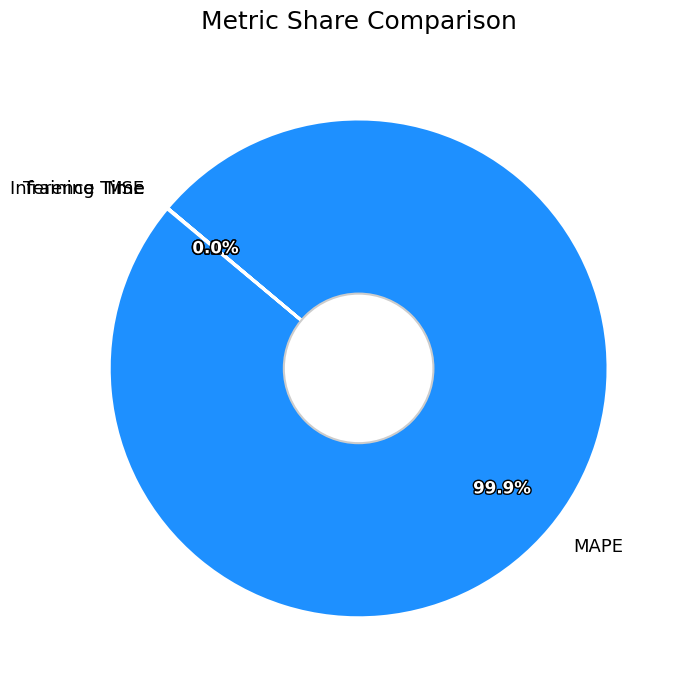

To the nearest percent, what percentage of the pie is MAPE?

100%